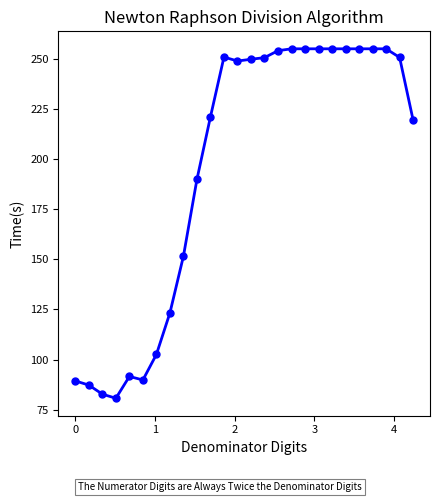

What is the value of the 20th point from the left?

255.0